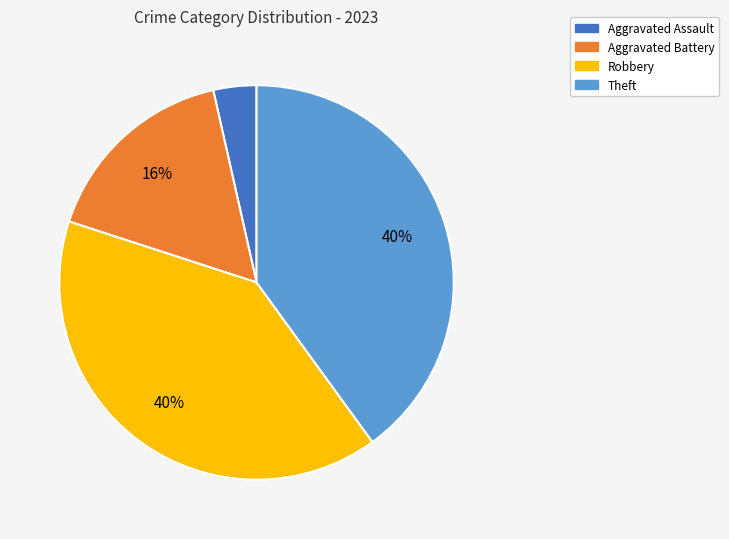

Which slice is the smallest?

Aggravated Assault